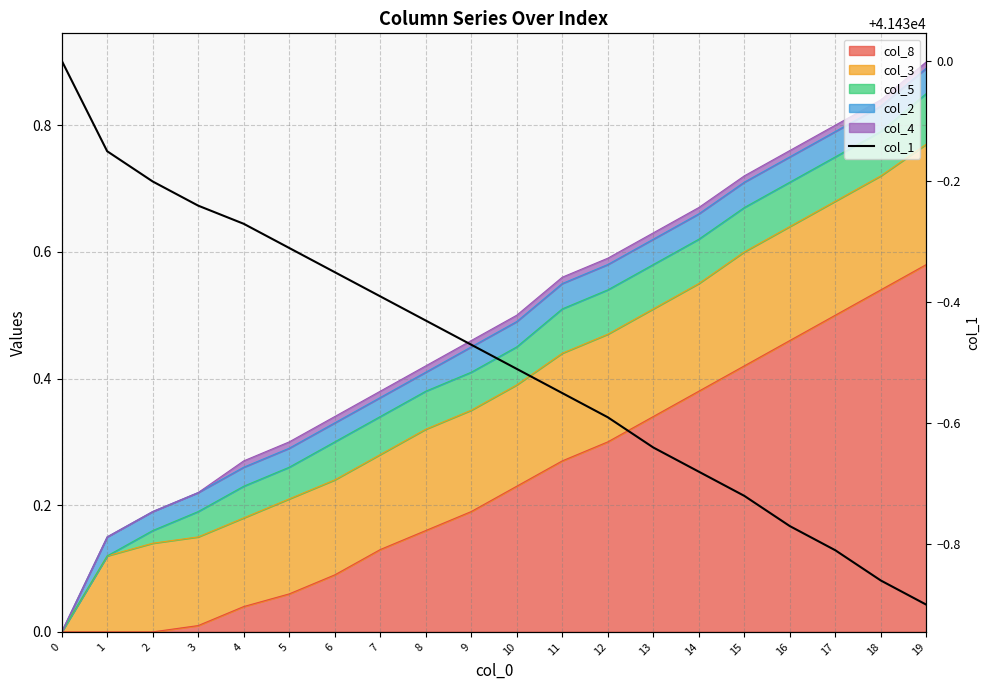

Reading right to left, list all the values displayed in this chart.

19=41429.1	18=41429.1	17=41429.2	16=41429.2	15=41429.3	14=41429.3	13=41429.4	12=41429.4	11=41429.4	10=41429.5	9=41429.5	8=41429.6	7=41429.6	6=41429.7	5=41429.7	4=41429.7	3=41429.8	2=41429.8	1=41429.8	0=41430.0